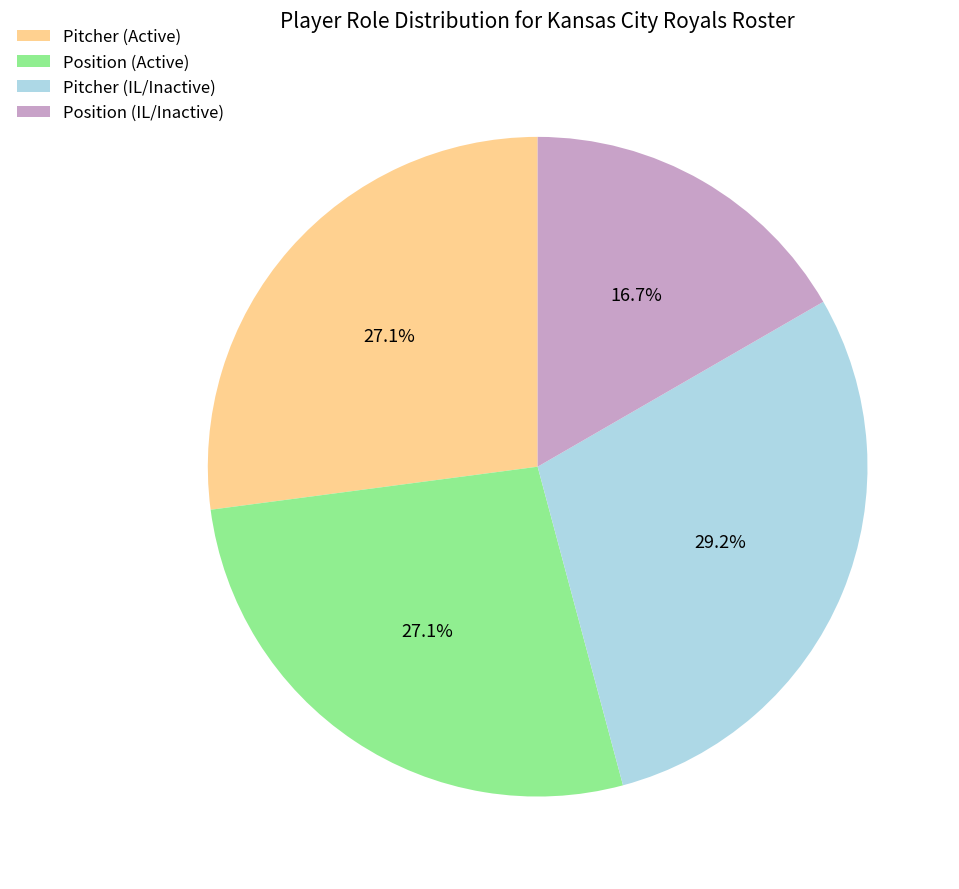

What is the ratio of the value at Position (Active) to the value at Pitcher (Active)?

1.0